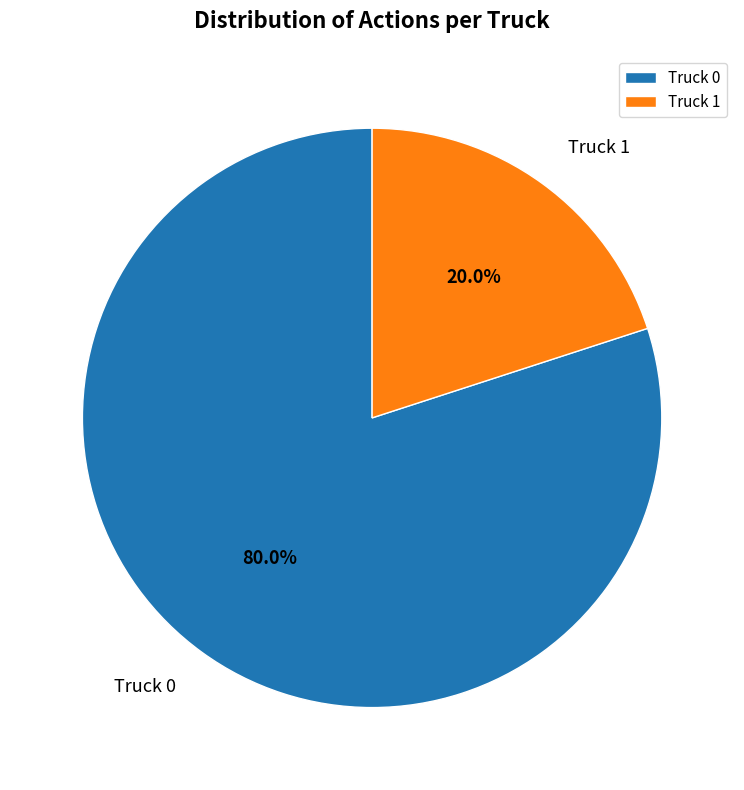

True or false: Truck 0 accounts for 80% of the total.

True